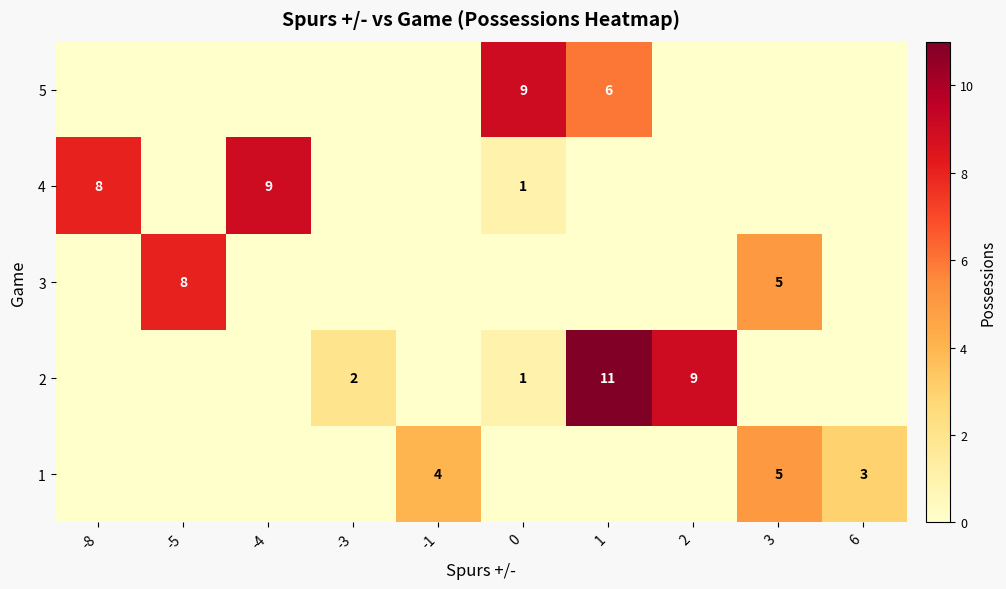

What is the total value across all series at 2?

9